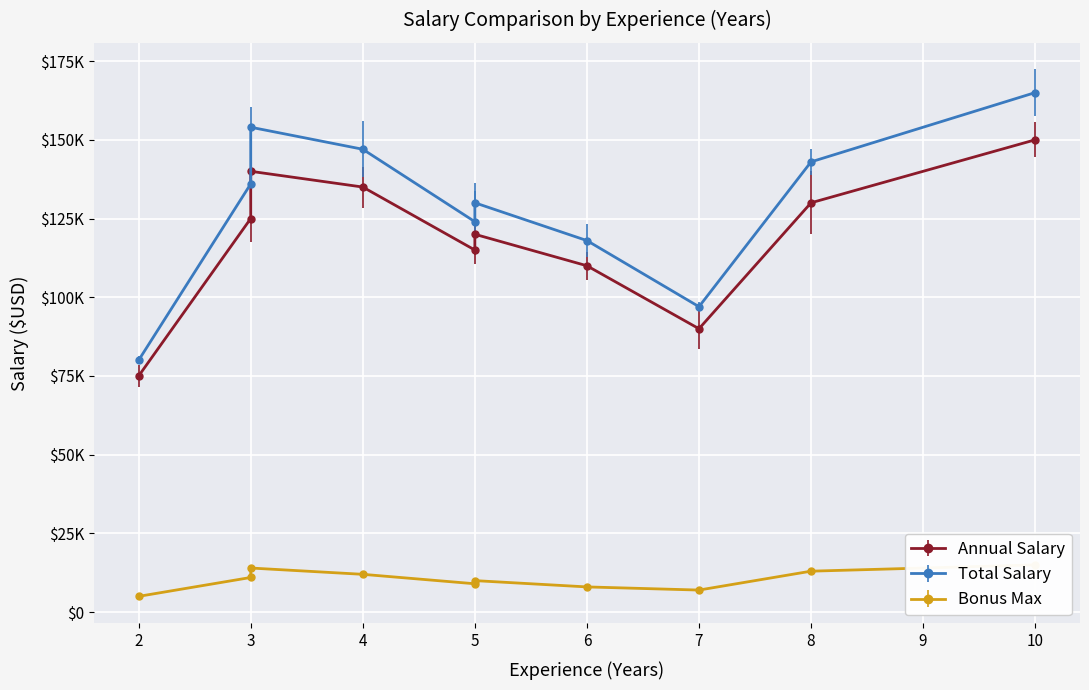

What is the highest value of the Total Salary (+) series?

165000